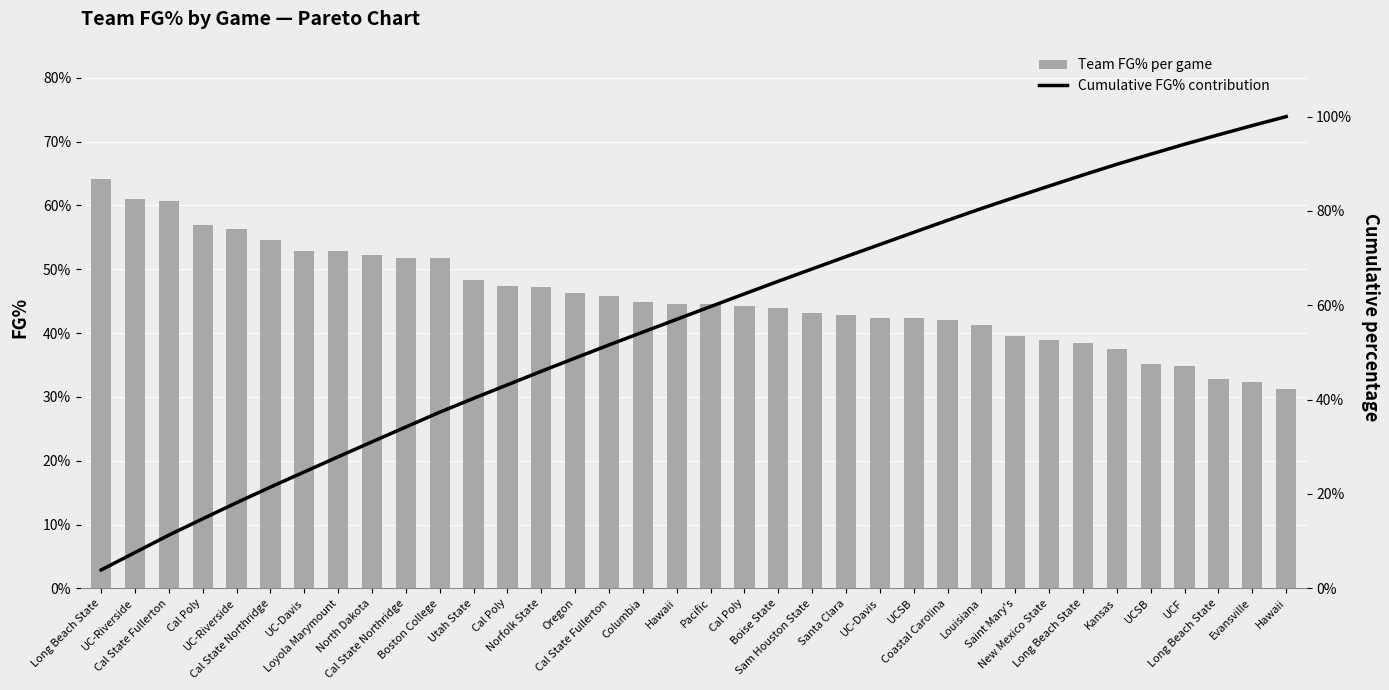

Between Cal Poly and UC-Riverside, which is larger?

Cal Poly